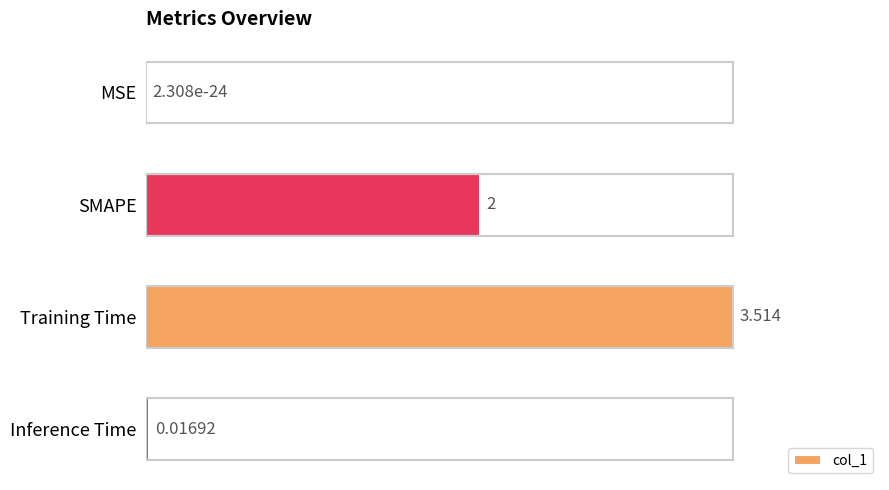

Which has a higher value, Inference Time or MSE?

Inference Time